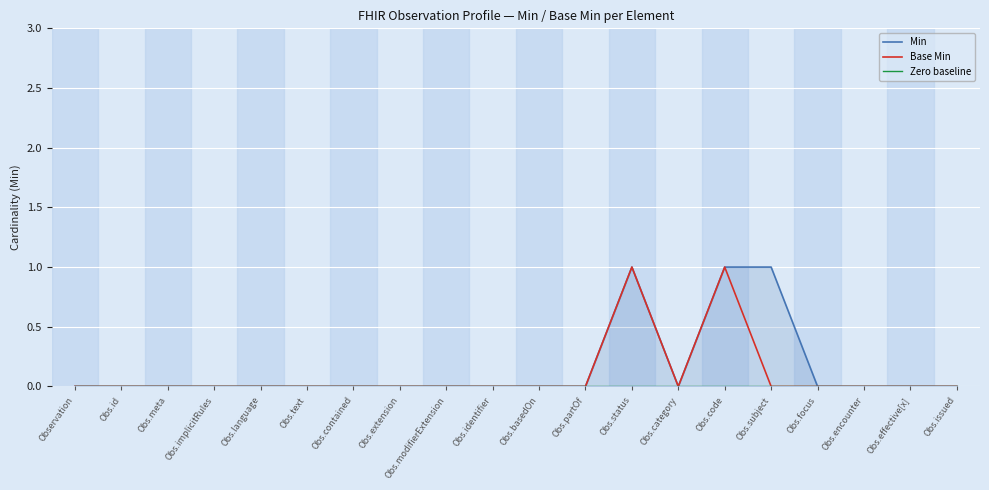

Where is the first local maximum for Min?

Obs.status